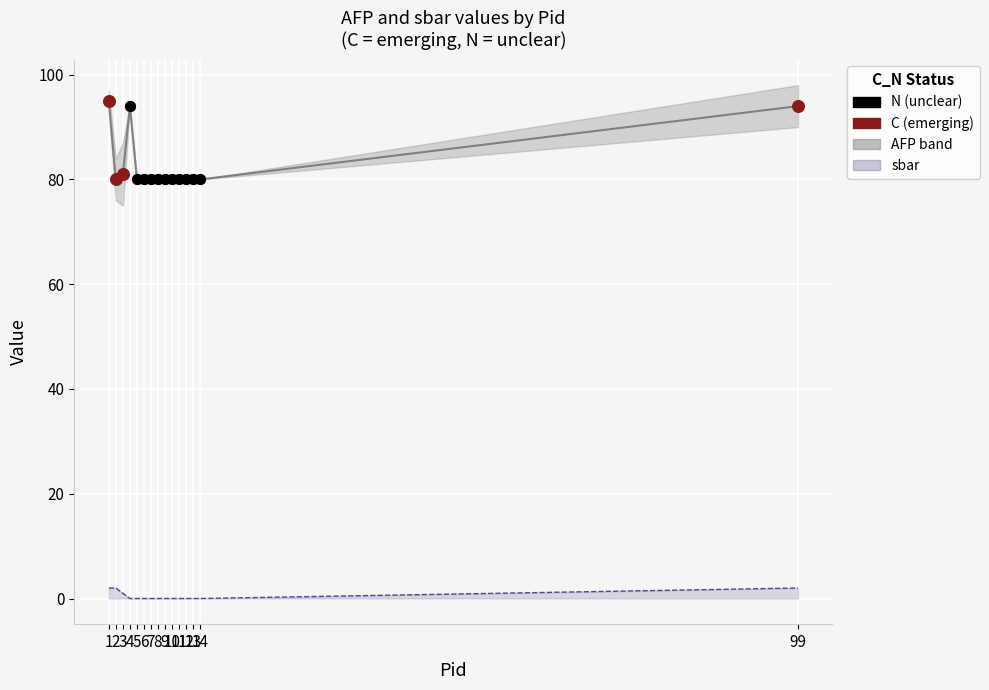

Is the value of sbar line at 1 greater than the value of AFP at 14?

No